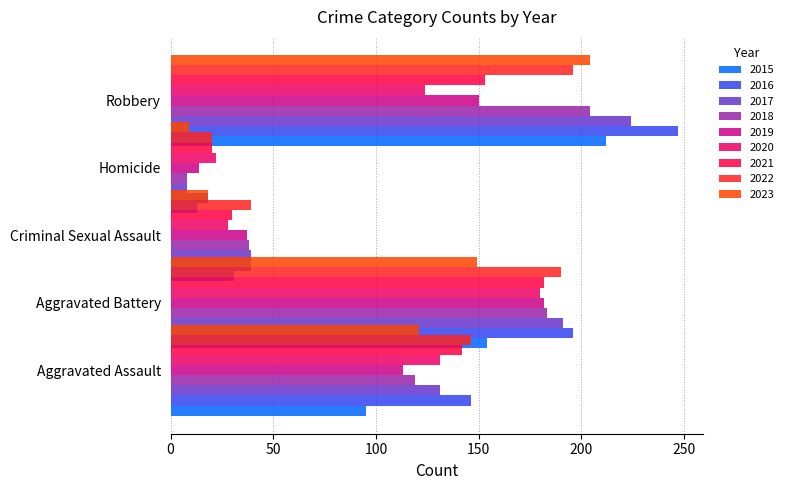

What is the sum of all Robbery values?

1714